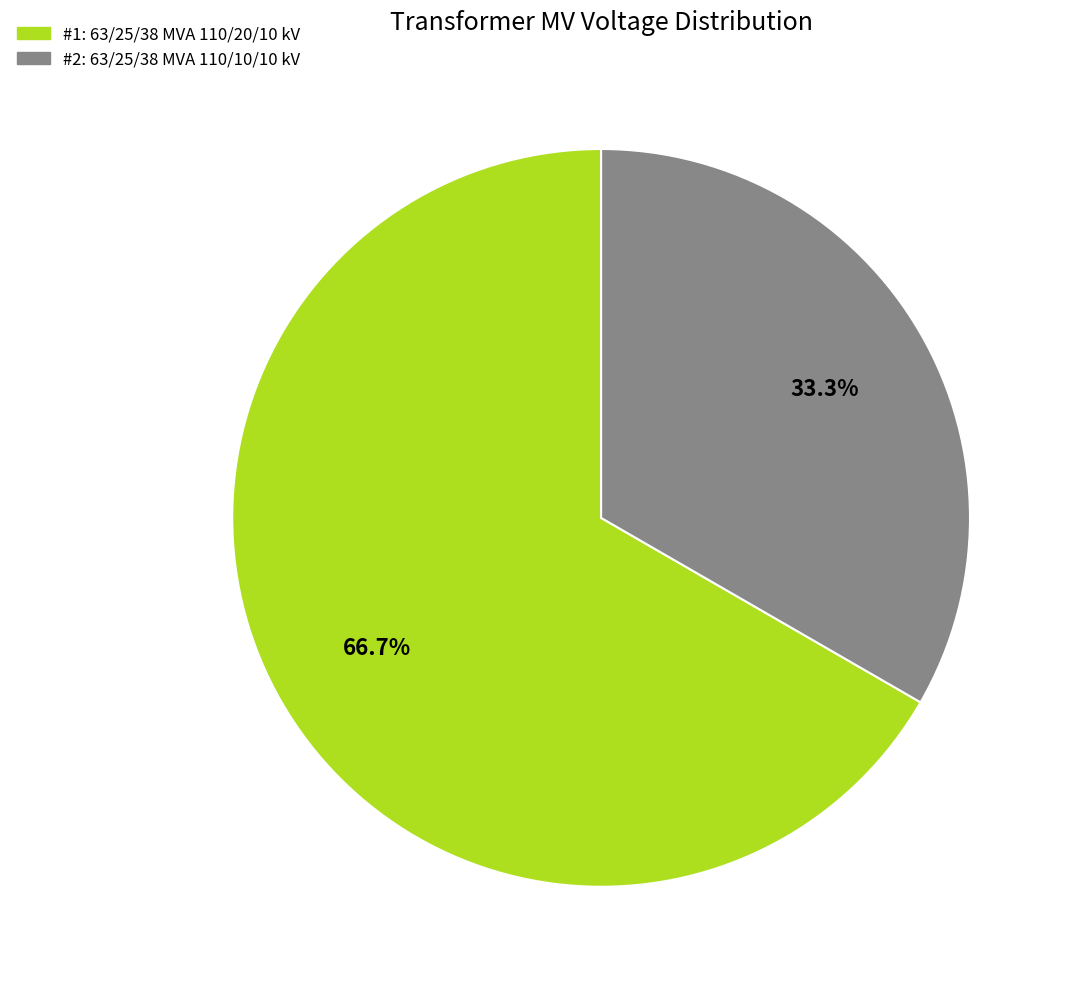

Is there any slice that represents more than half of the pie?

Yes